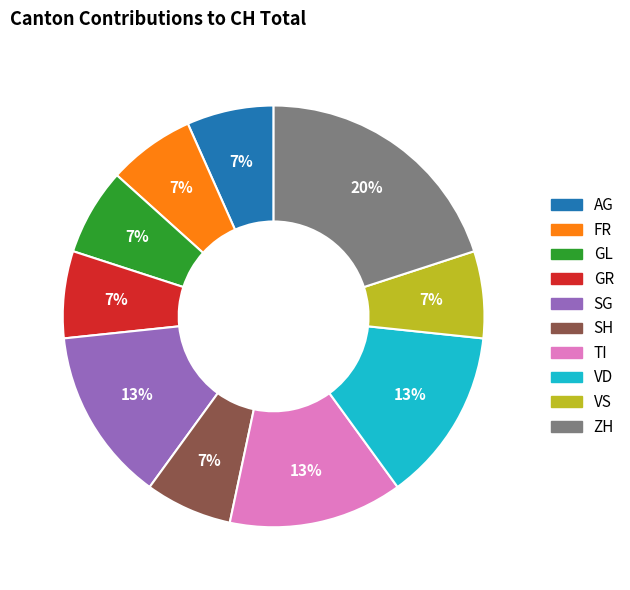

Is there any slice that represents more than half of the pie?

No